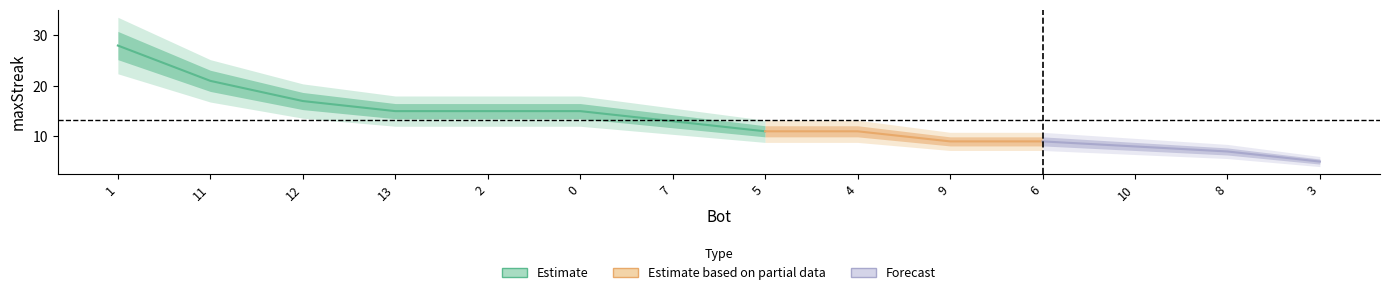

What position from the right is 2?

10